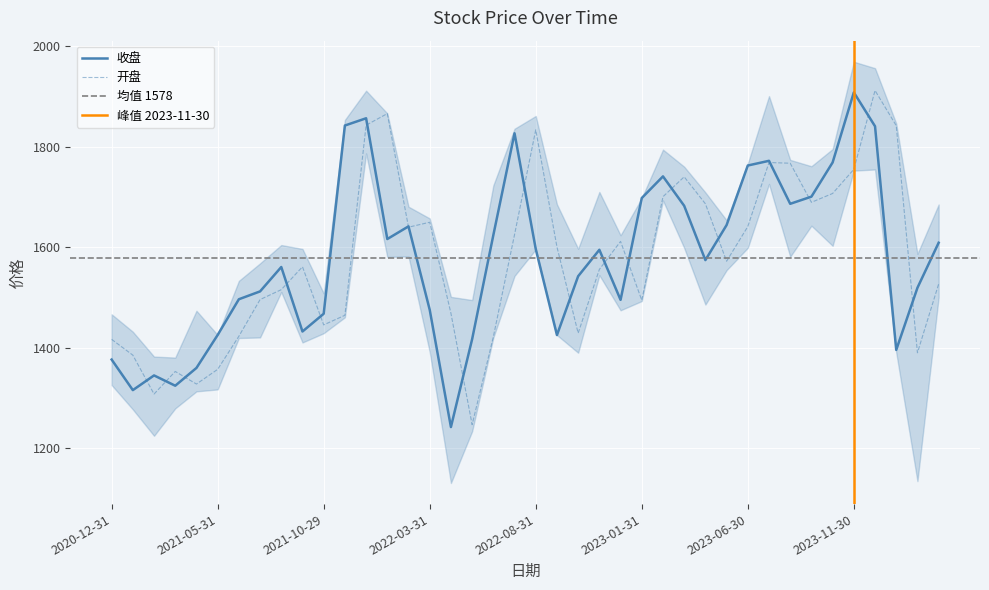

True or false: 收盘 has a value of 647.2 at 2023-12-29.

False